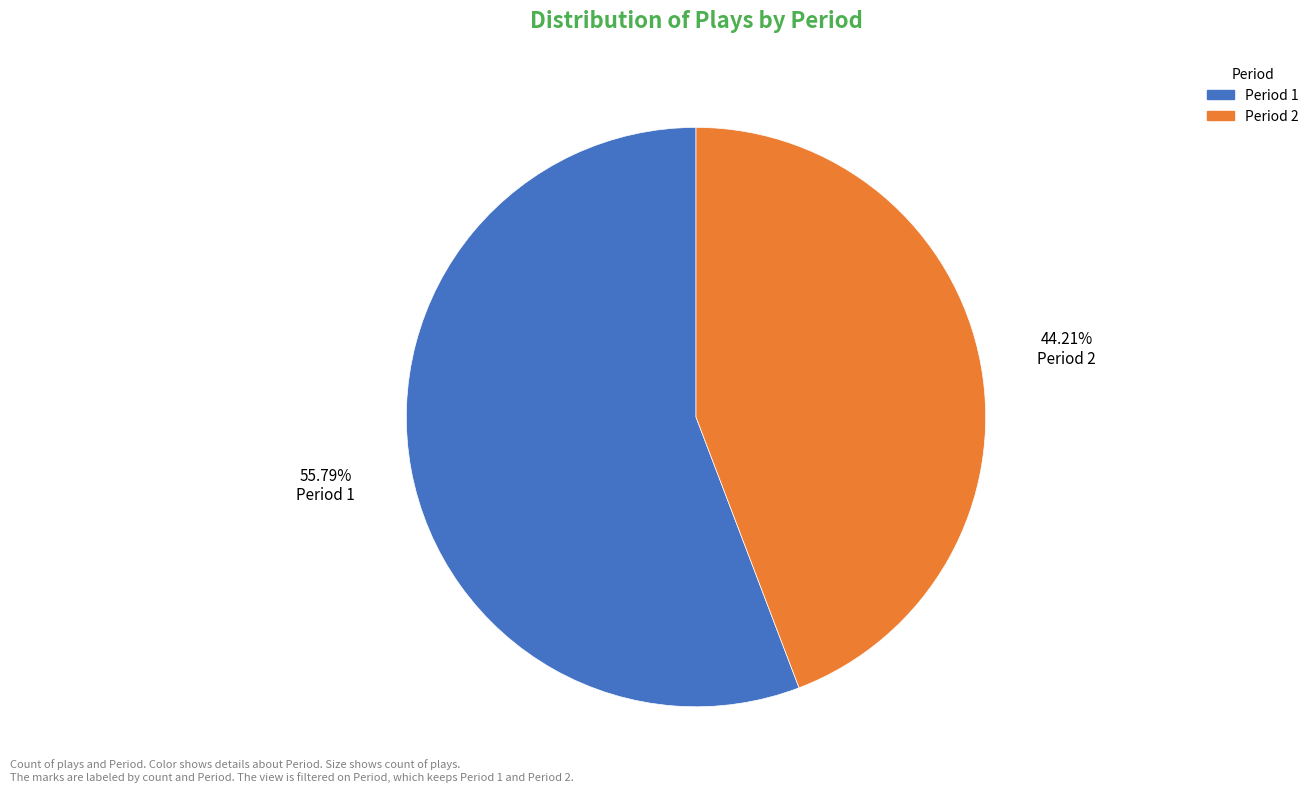

Which category accounts for the majority?

Period 1